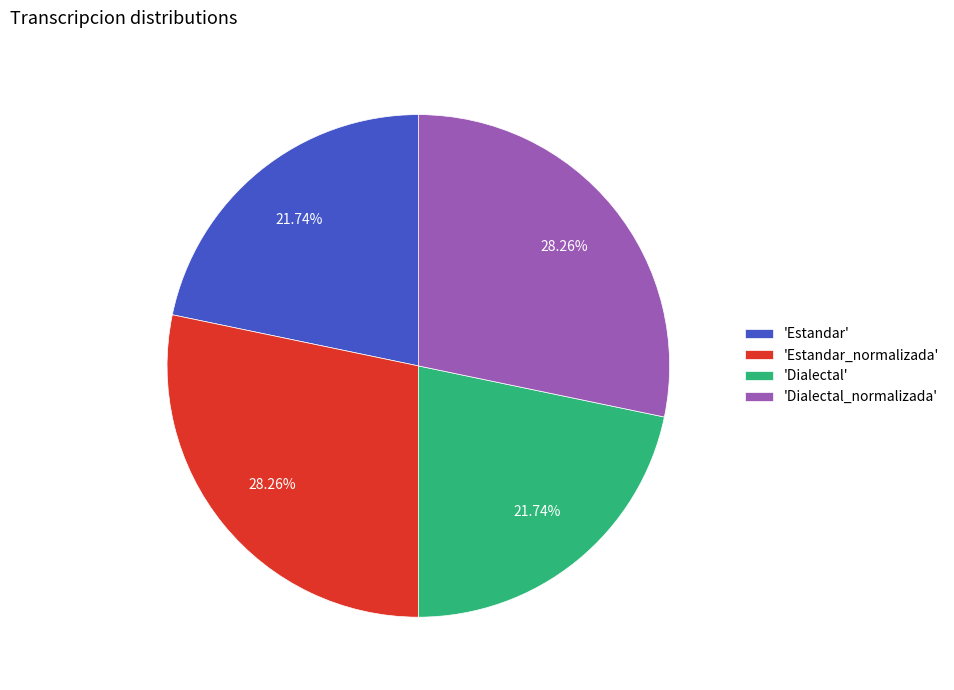

Which has a higher value, 'Estandar_normalizada' or 'Estandar'?

'Estandar_normalizada'